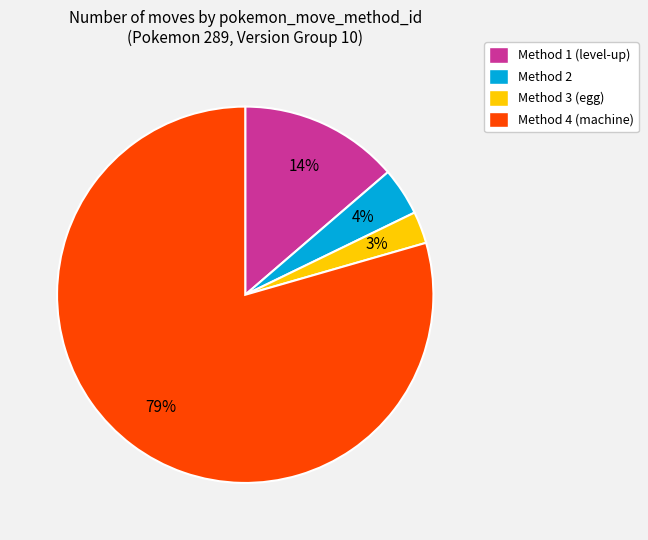

Is it true that Method 2 is 16% of the pie?

False